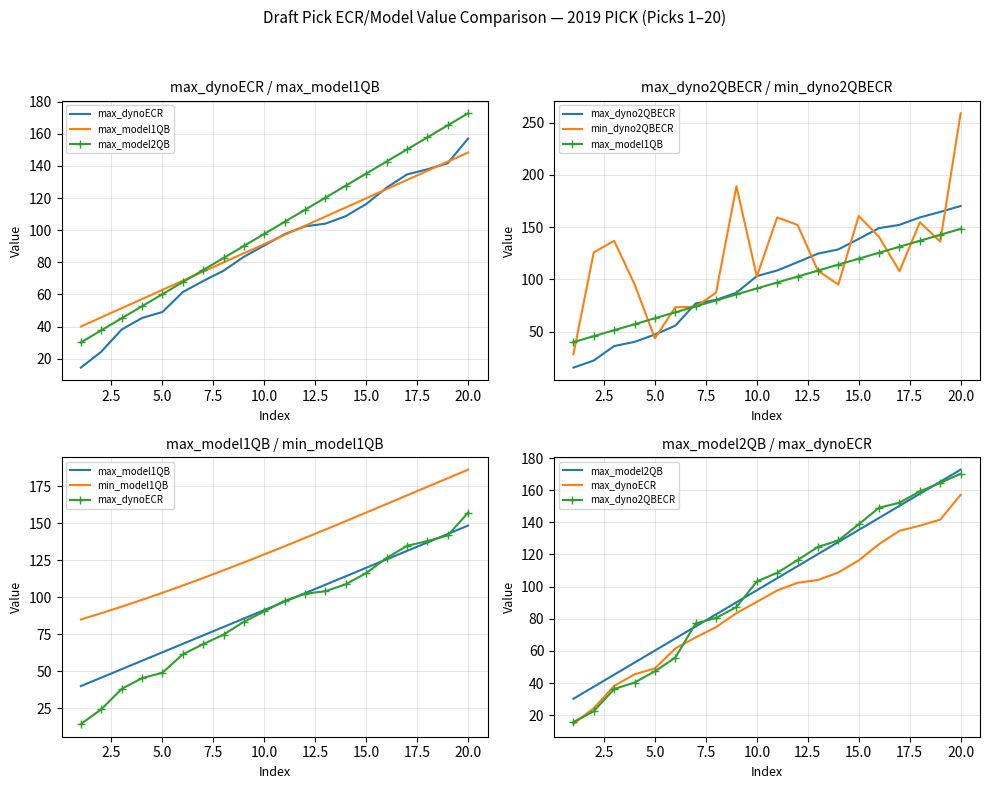

What is the sum of all min_dyno2QBECR values?

2430.8